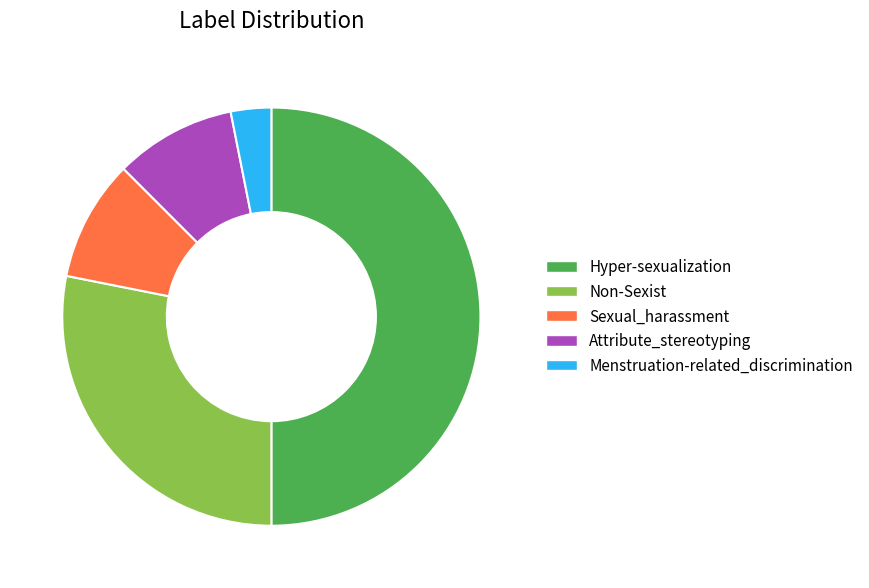

Does Menstruation-related_discrimination represent more than half of the total?

No